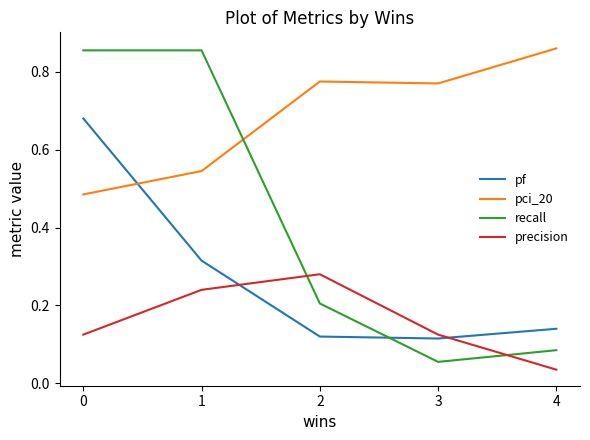

How many series are shown in this chart?

4